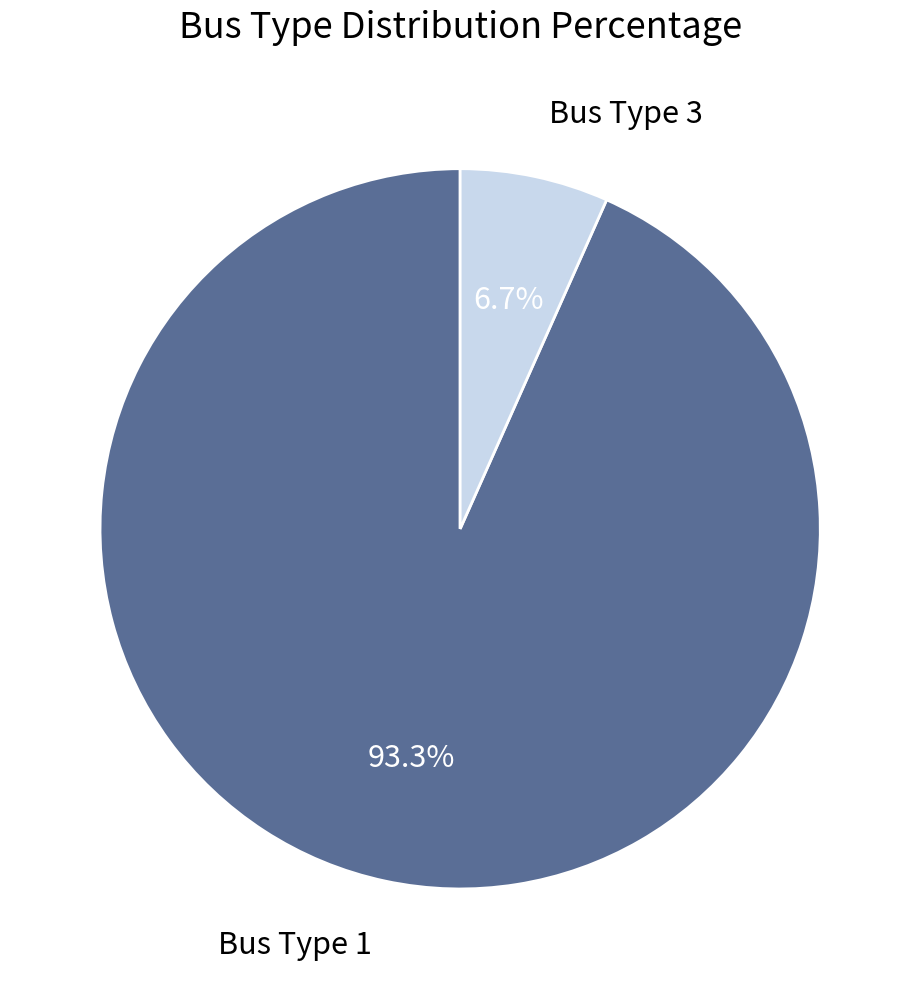

Rank the categories by value from highest to lowest.

Bus Type 1, Bus Type 3